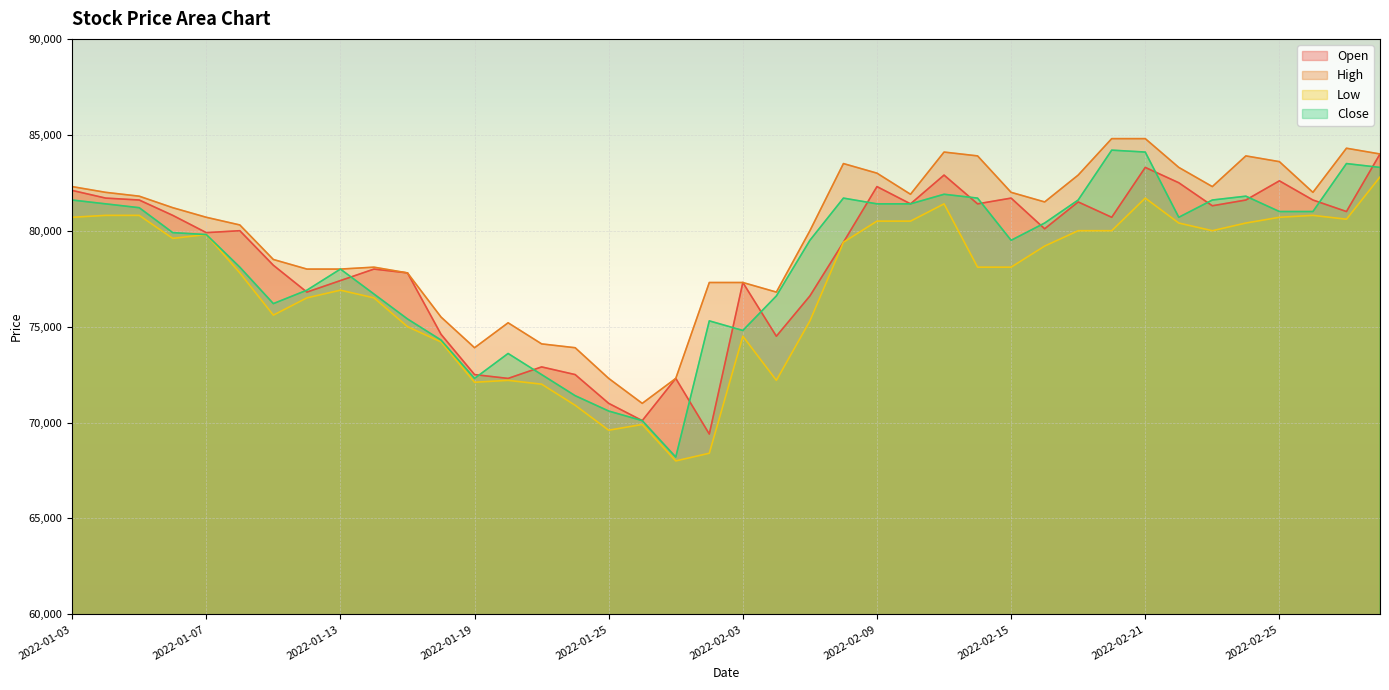

Reading left to right, extract all data points from this chart.

Open: 82100	81700	81600	80800	79900	80000	78200	76800	77400	78000	77800	74600	72500	72300	72900	72500	71000	70100	72300	69400	77300	74500	76600	79400	82300	81400	82900	81400	81700	80100	81500	80700	83300	82500	81300	81600	82600	81600	81000	84000
High: 82300	82000	81800	81200	80700	80300	78500	78000	78000	78100	77800	75500	73900	75200	74100	73900	72300	71000	72300	77300	77300	76800	80000	83500	83000	81900	84100	83900	82000	81500	82900	84800	84800	83300	82300	83900	83600	82000	84300	84000
Low: 80700	80800	80800	79600	79800	77800	75600	76500	76900	76500	75000	74200	72100	72200	72000	70900	69600	69900	68000	68400	74500	72200	75300	79400	80500	80500	81400	78100	78100	79200	80000	80000	81700	80400	80000	80400	80700	80800	80600	82800
Close: 81600	81400	81200	79900	79800	78100	76200	76900	78000	76700	75400	74300	72300	73600	72500	71400	70600	70100	68200	75300	74800	76600	79500	81700	81400	81400	81900	81700	79500	80400	81600	84200	84100	80700	81600	81800	81000	81000	83500	83300